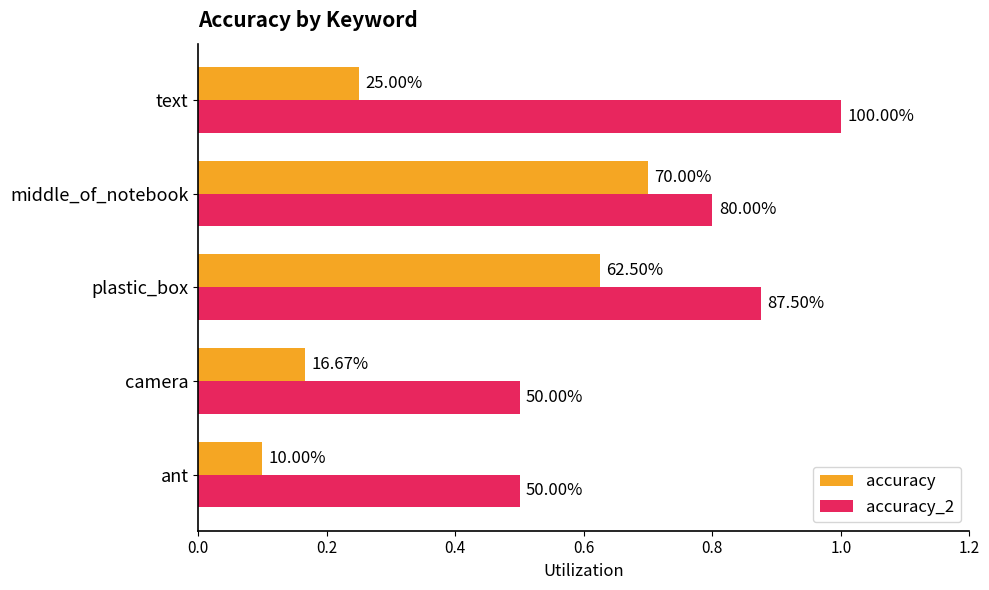

Which series has the widest spread of values?

accuracy